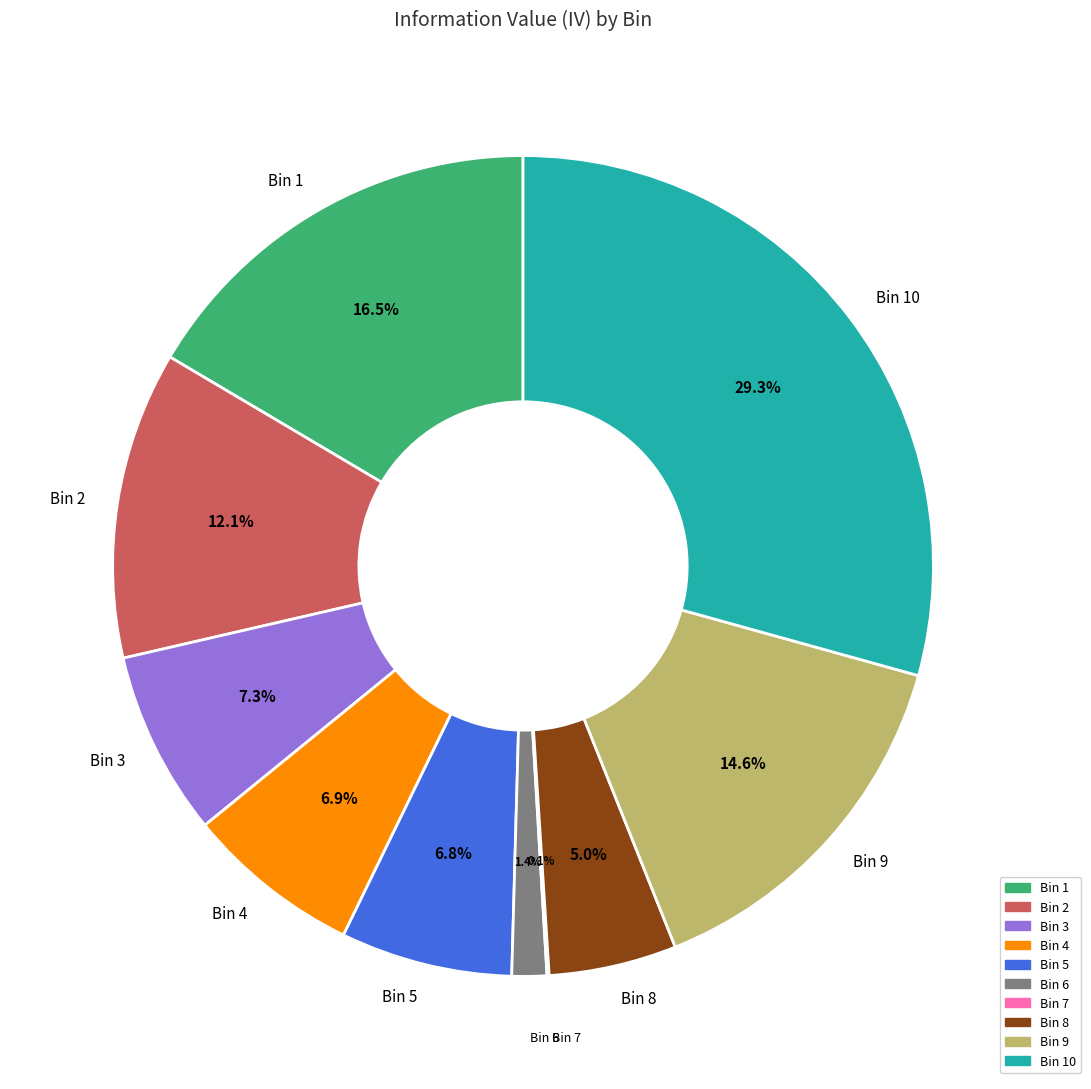

Is there any slice that represents more than half of the pie?

No